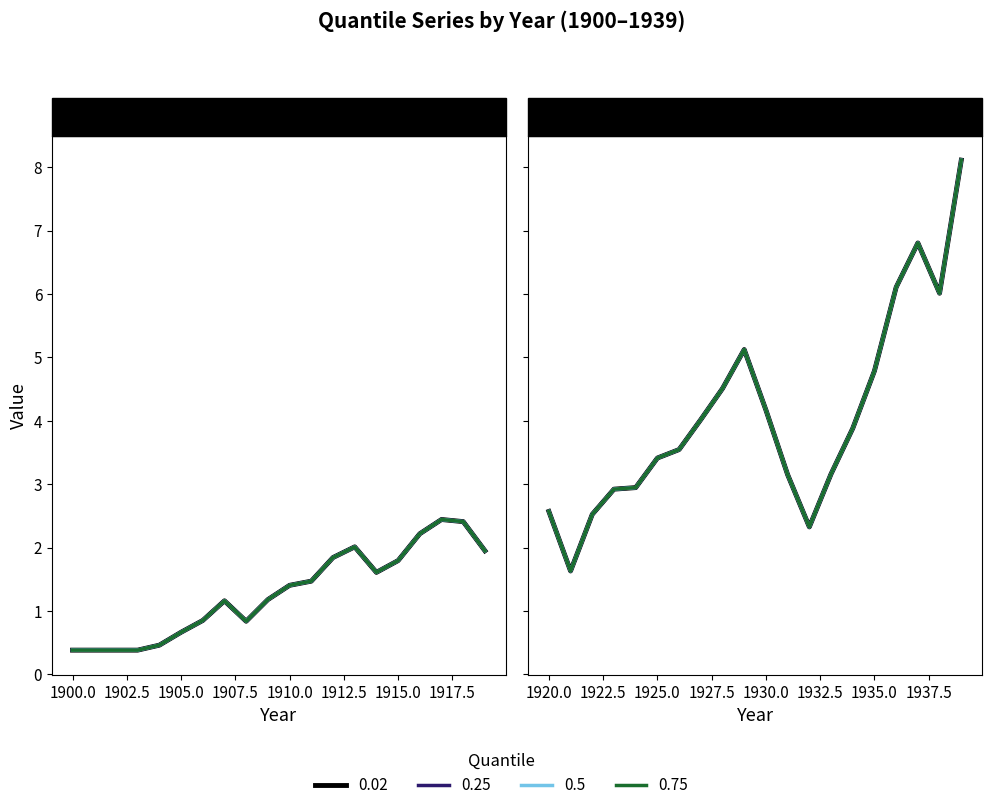

Between 1900 and 1970, which series saw the biggest shift?

0.02